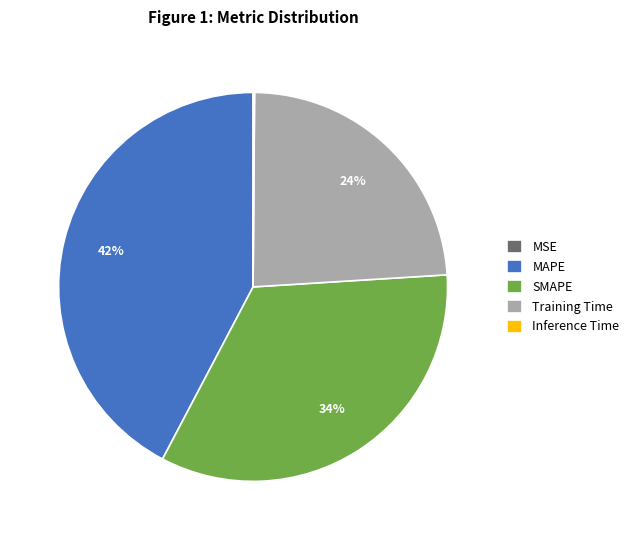

Which slice is the largest?

MAPE